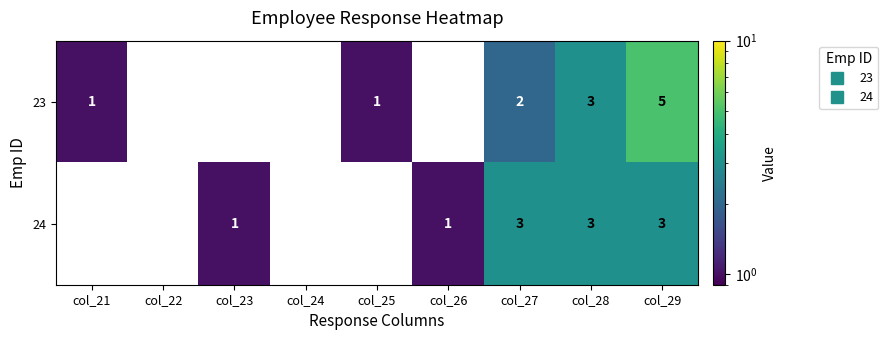

What is the greatest value displayed?

5.0